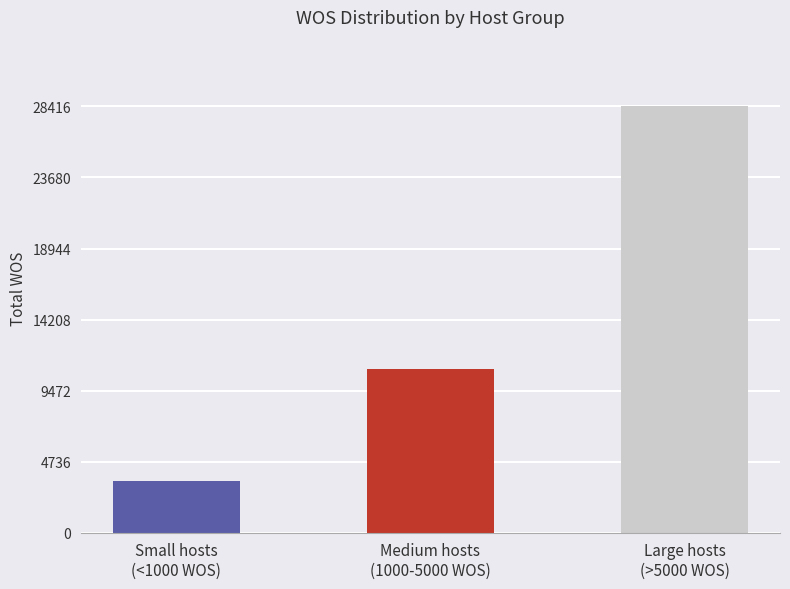

The value at Large hosts
(>5000 WOS) is 7897. True or false?

False